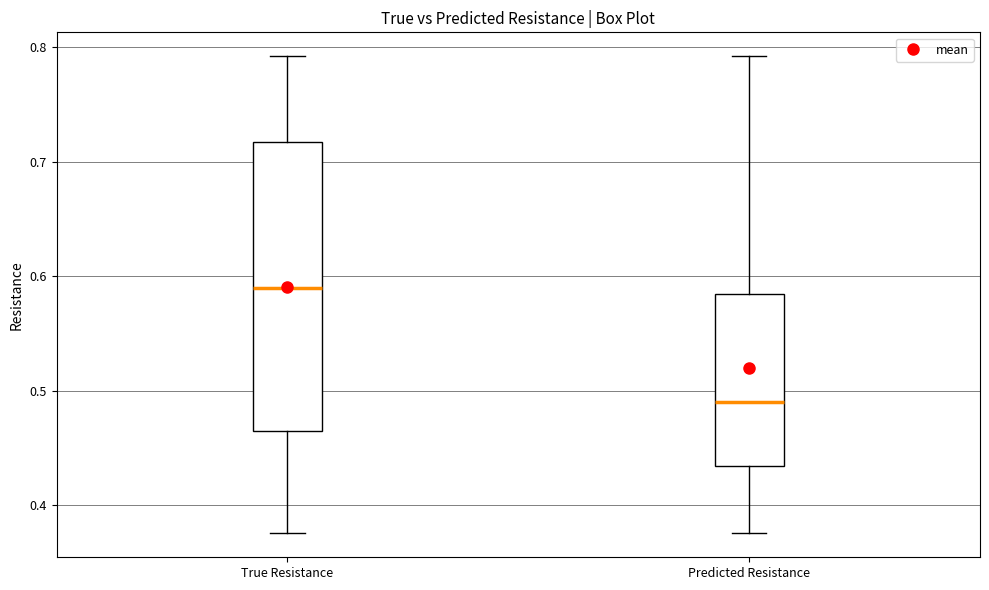

Which box is the tallest, from its lower edge to its upper edge?

True Resistance